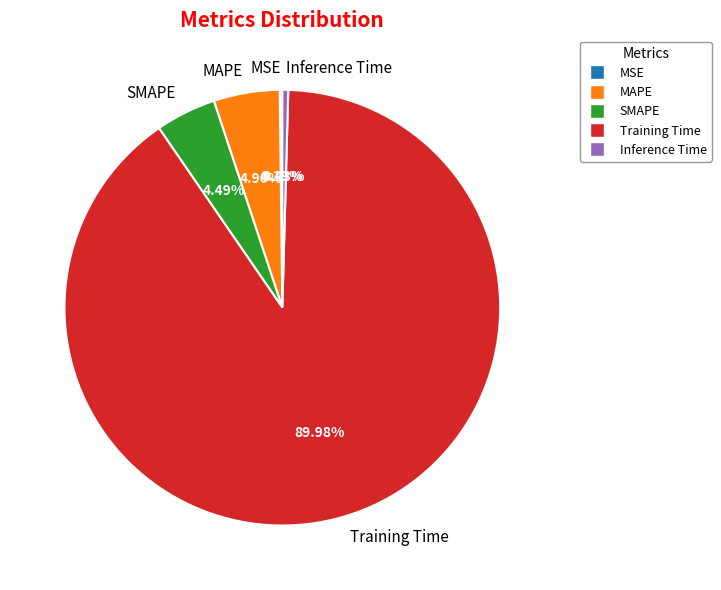

To the nearest percent, what is the difference between the largest and smallest slice percentages?

90%